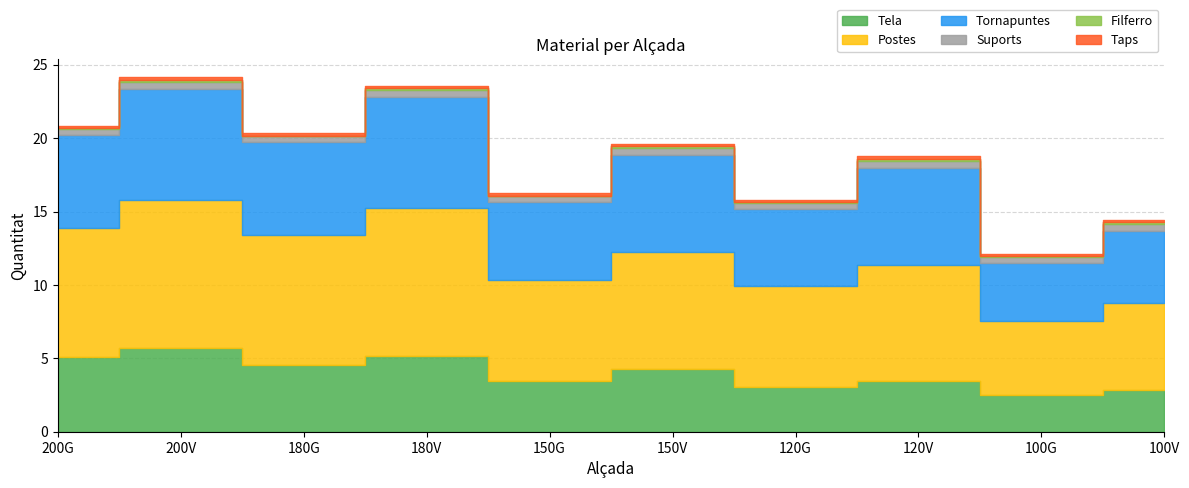

Rank the series by their maximum value, from highest to lowest.

Postes, Tornapuntes, Tela, Suports, Taps, Filferro